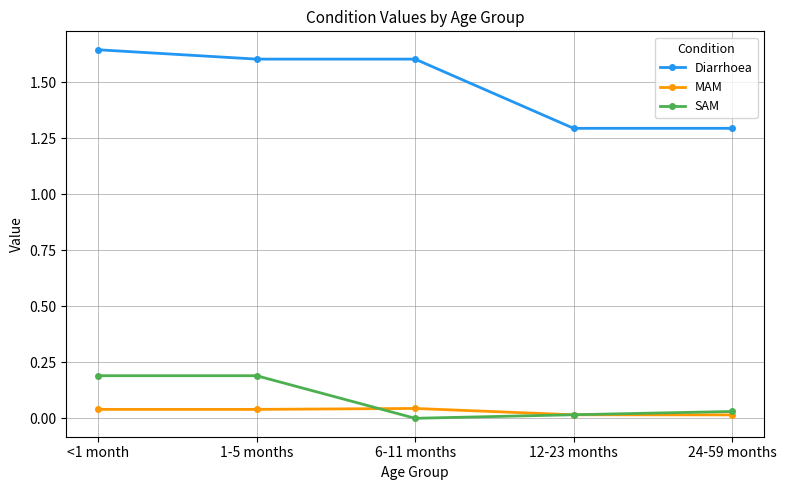

What is the average value of the SAM series?

0.1